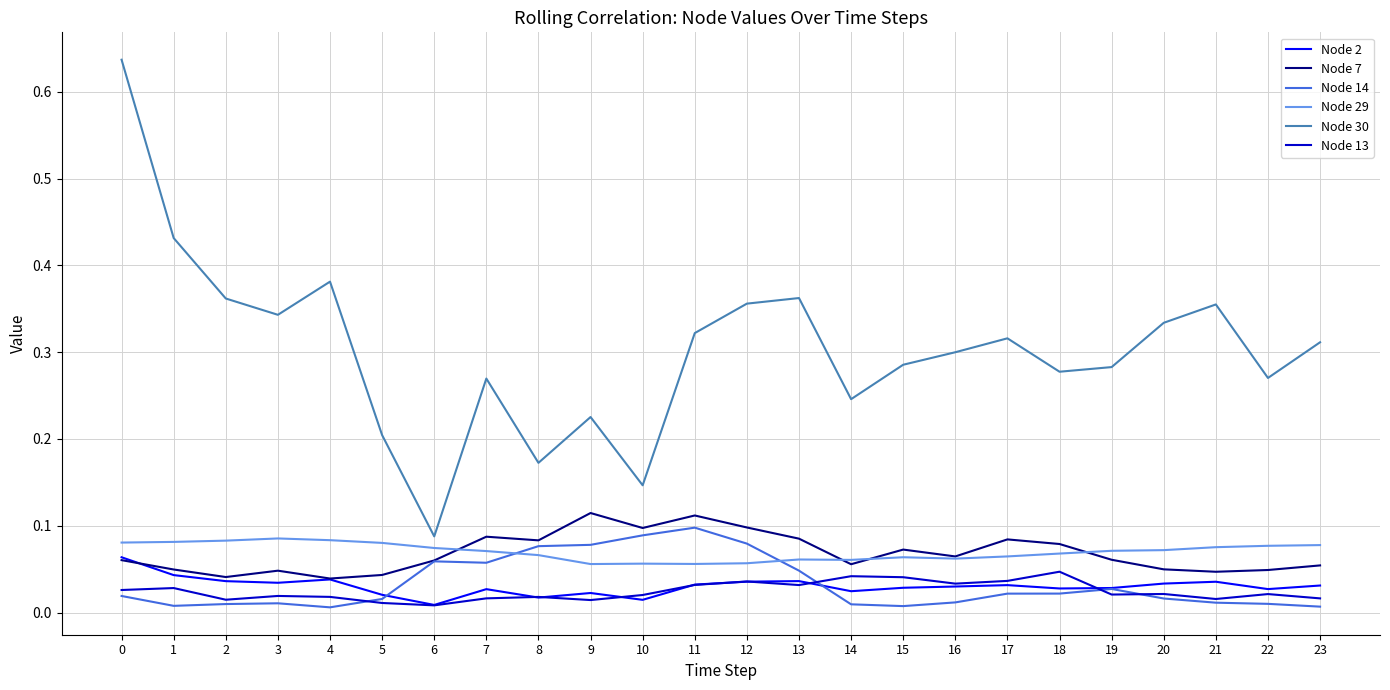

The Node 29 series shows 0.1 at 20. True or false?

True